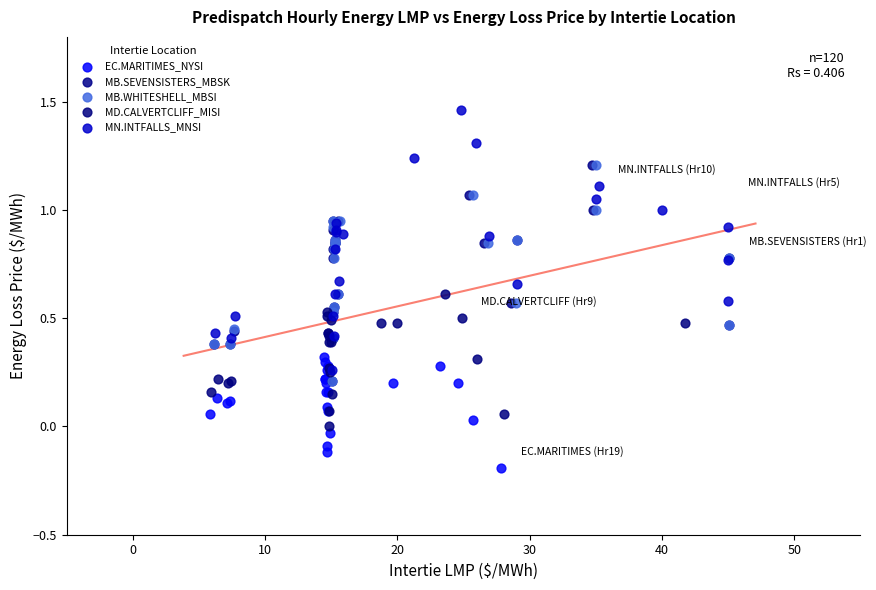

Which series has the widest spread of Y values?

MN.INTFALLS_MNSI